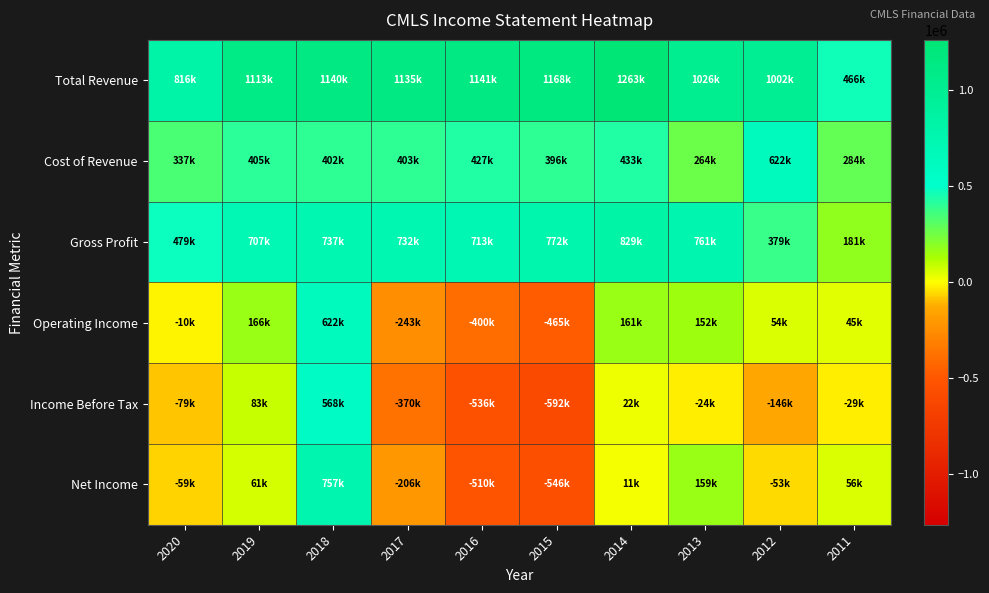

Reading right to left, list all the values displayed in this chart.

Total Revenue: 2011=466000	2012=1002300	2013=1026100	2014=1263400	2015=1168700	2016=1141400	2017=1135700	2018=1140400	2019=1113400	2020=816200
Cost of Revenue: 2011=284900	2012=622900	2013=264900	2014=433600	2015=396400	2016=427800	2017=403000	2018=402800	2019=405700	2020=337100
Gross Profit: 2011=181100	2012=379400	2013=761300	2014=829800	2015=772300	2016=713600	2017=732700	2018=737600	2019=707800	2020=479100
Operating Income: 2011=45700	2012=54500	2013=152400	2014=161800	2015=-465300	2016=-400800	2017=-243100	2018=622600	2019=166600	2020=-10600
Income Before Tax: 2011=-29600	2012=-146600	2013=-24900	2014=22000	2015=-592300	2016=-536900	2017=-370300	2018=568400	2019=83500	2020=-79000
Net Income: 2011=56900	2012=-53600	2013=159400	2014=11400	2015=-546500	2016=-510700	2017=-206600	2018=757600	2019=61300	2020=-59700